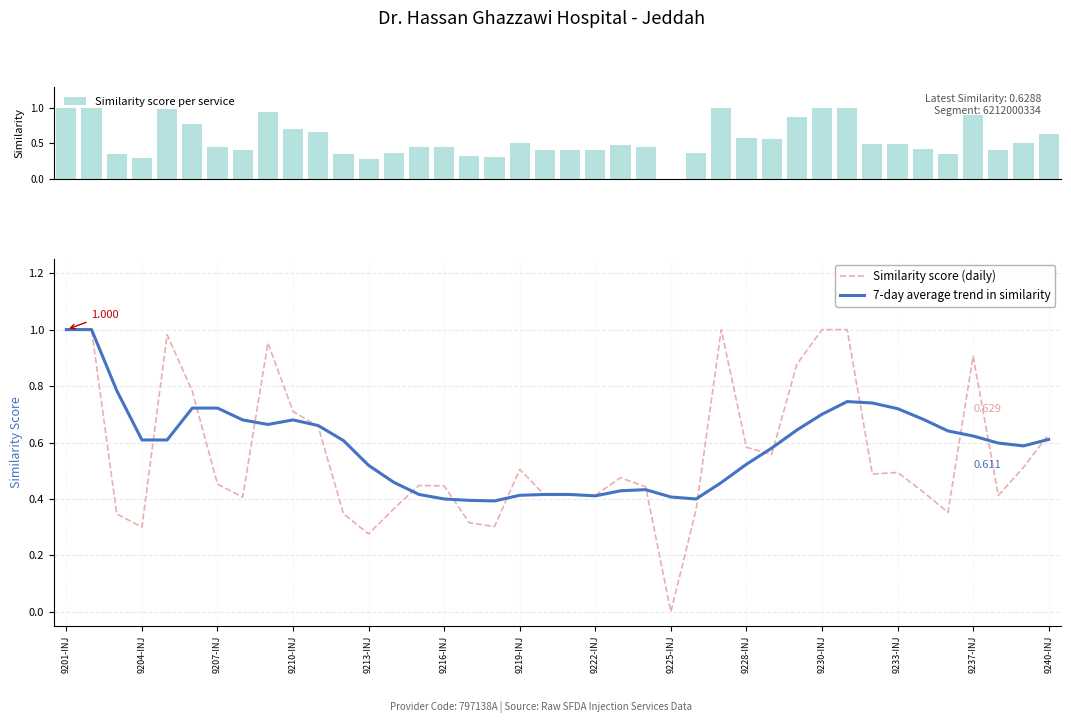

Count the number of data series in this chart.

3